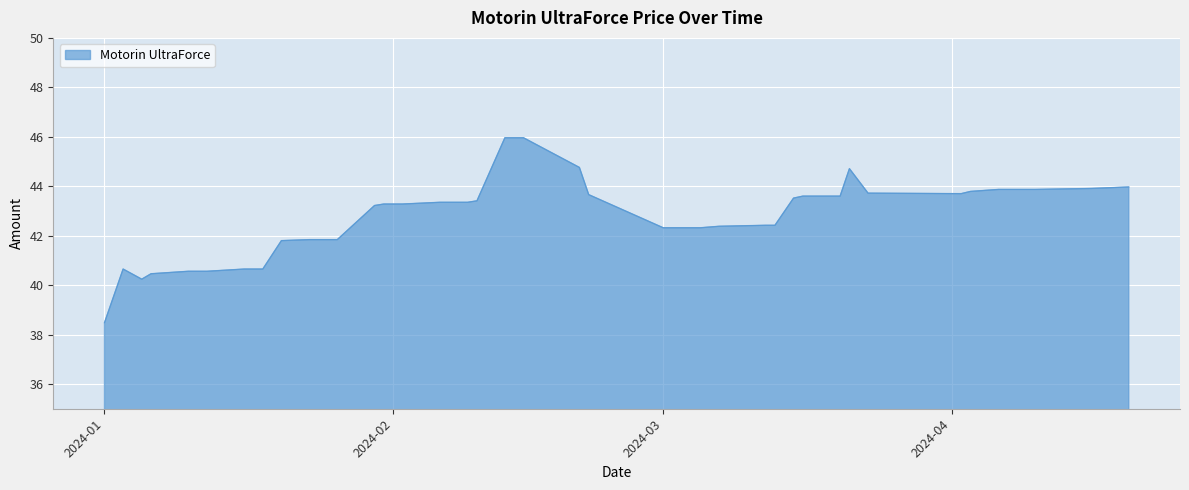

What is the smallest value displayed?

38.5